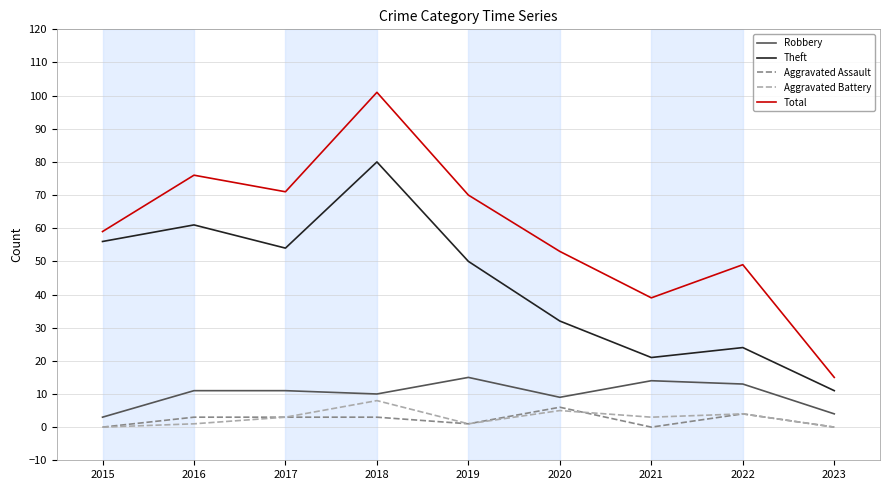

True or false: Aggravated Assault and Theft intersect in this chart.

False